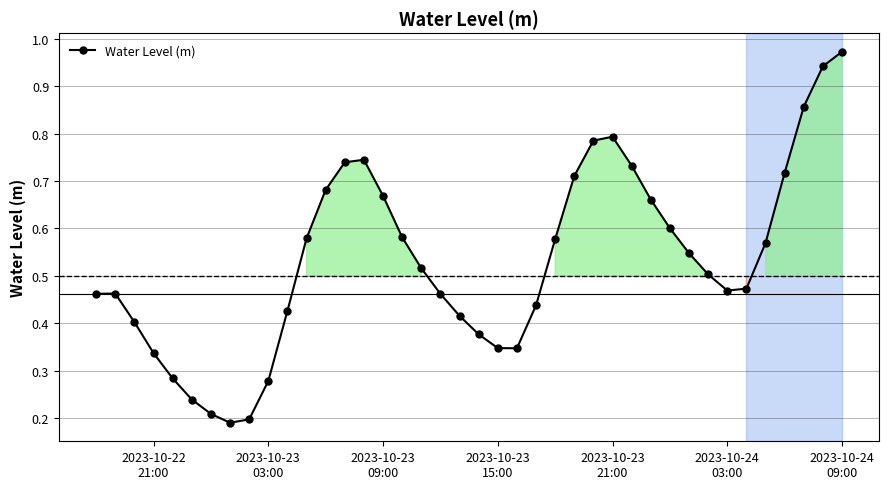

How many interior local valleys (lower than both neighbors) does the data have?

3